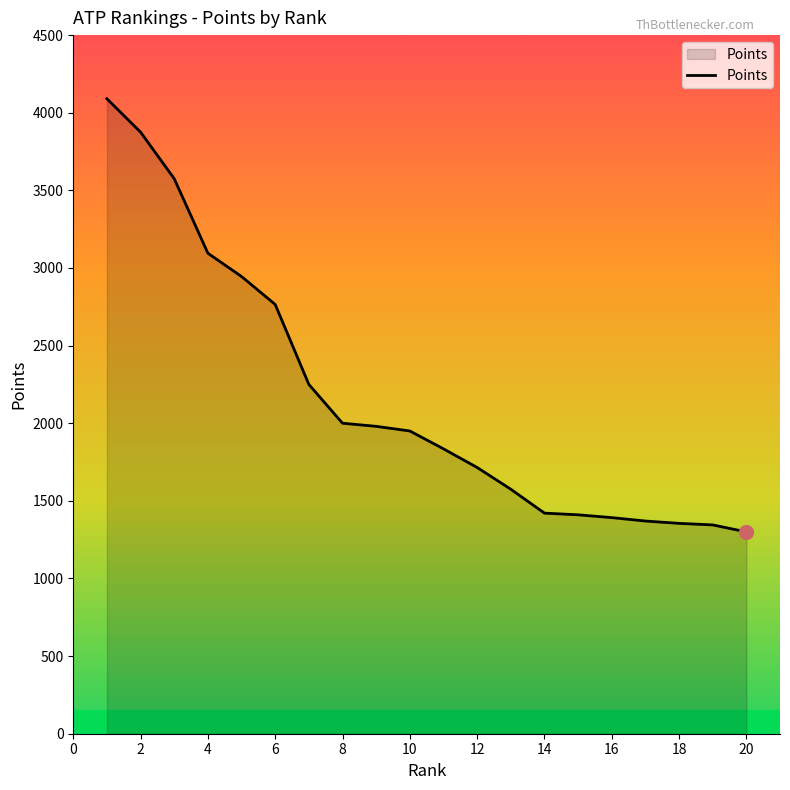

What is the difference between the maximum and minimum values?

2790